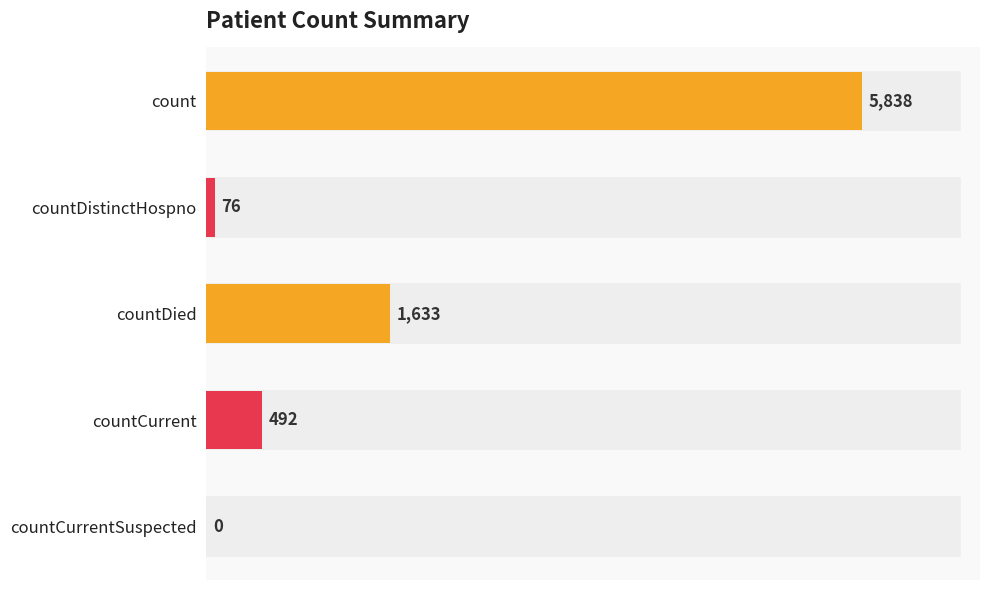

What is the sum of all values?

8039